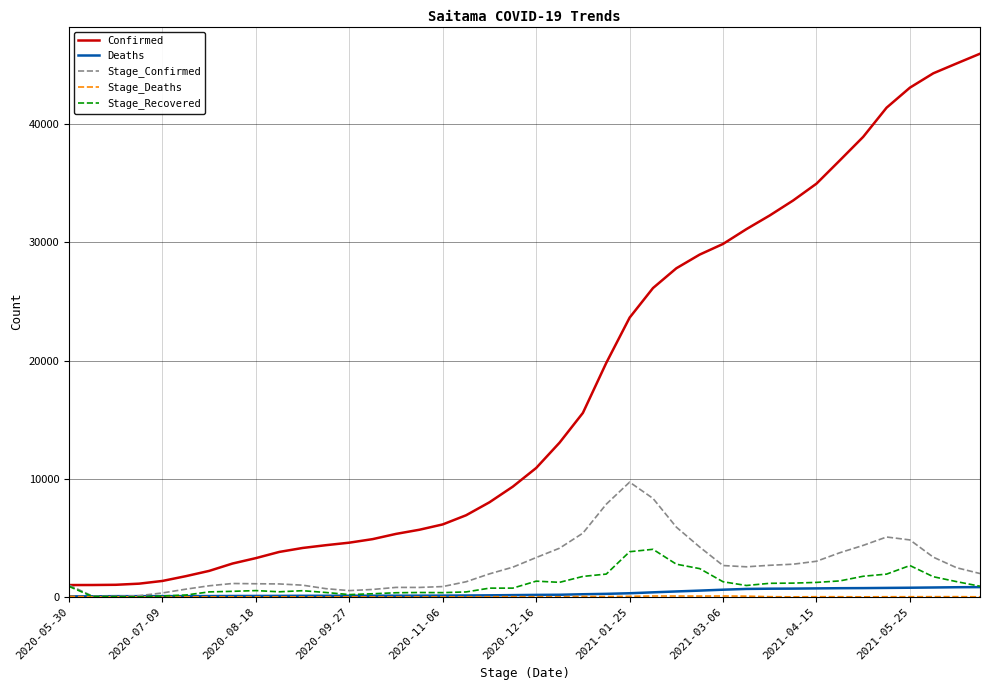

Which series has the widest spread of values?

Confirmed